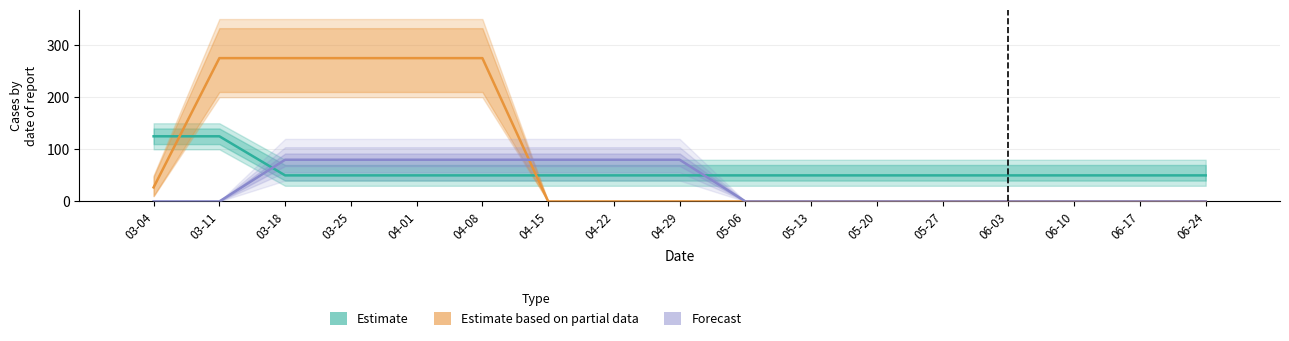

Reading right to left, list all the values displayed in this chart.

Estimate (s11 ×100): 06-24=50	06-17=50	06-10=50	06-03=50	05-27=50	05-20=50	05-13=50	05-06=50	04-29=50	04-22=50	04-15=50	04-08=50	04-01=50	03-25=50	03-18=50	03-11=125	03-04=125
Estimate based on partial data (s12): 06-24=0	06-17=0	06-10=0	06-03=0	05-27=0	05-20=0	05-13=0	05-06=0	04-29=0	04-22=0	04-15=0	04-08=275	04-01=275	03-25=275	03-18=275	03-11=275	03-04=27
Forecast (s9 ×80): 06-24=0	06-17=0	06-10=0	06-03=0	05-27=0	05-20=0	05-13=0	05-06=0	04-29=80	04-22=80	04-15=80	04-08=80	04-01=80	03-25=80	03-18=80	03-11=0	03-04=0
s7: 06-24=0	06-17=0	06-10=0	06-03=0	05-27=0	05-20=0	05-13=0	05-06=0	04-29=1	04-22=1	04-15=1	04-08=1	04-01=1	03-25=1	03-18=1	03-11=0	03-04=0